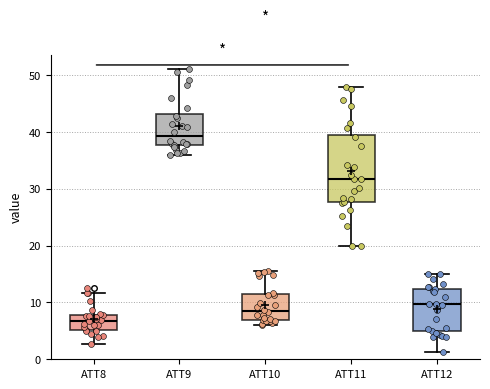

Reading left to right, transcribe this box plot: for each box, give where its median line is, the range the box spans, and where its two whiskers end, as read against the y-axis. The values are not printed on the chart, so give them approximately, as read against the axis.

ATT8: median 7, box 5 to 8, whiskers 3 to 12
ATT9: median 39, box 38 to 43, whiskers 36 to 51
ATT10: median 9, box 7 to 11, whiskers 6 to 16
ATT11: median 32, box 28 to 39, whiskers 20 to 48
ATT12: median 10, box 5 to 12, whiskers 1 to 15